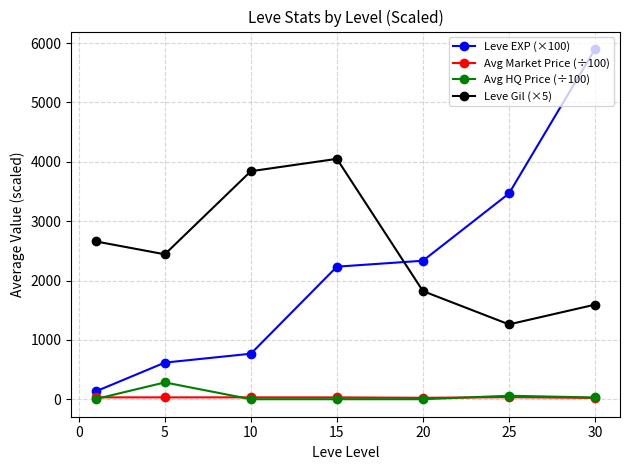

What is the value of the Leve Gil (×5) point at the 5th from the left?

1821.7